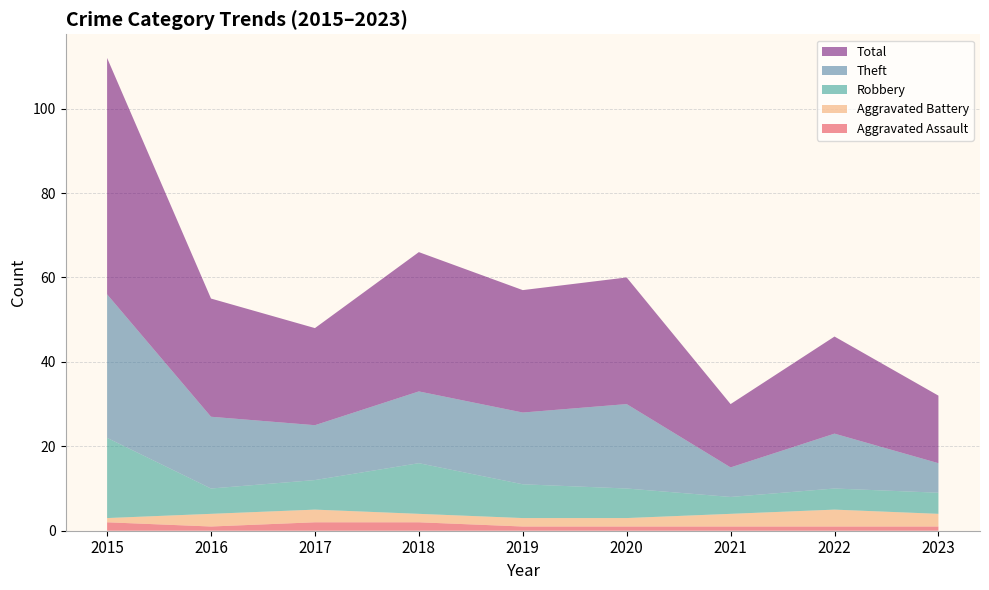

Reading left to right, transcribe all the data shown in this chart.

Aggravated Assault: 2	1	2	2	1	1	1	1	1
Aggravated Battery: 1	3	3	2	2	2	3	4	3
Robbery: 19	6	7	12	8	7	4	5	5
Theft: 34	17	13	17	17	20	7	13	7
Total: 56	28	23	33	29	30	15	23	16